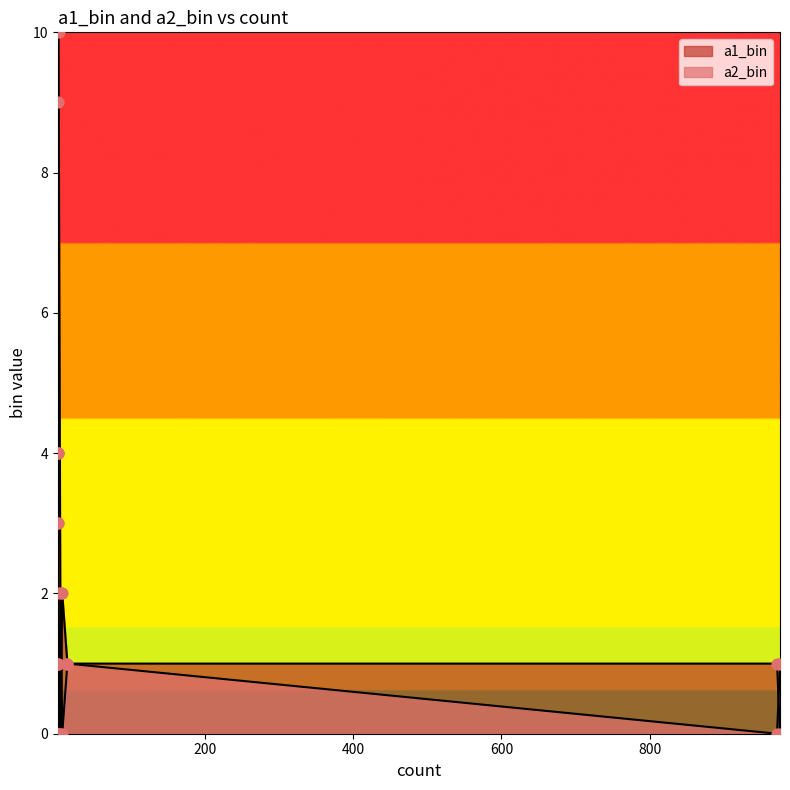

Which series contains the highest Y value?

a1_bin